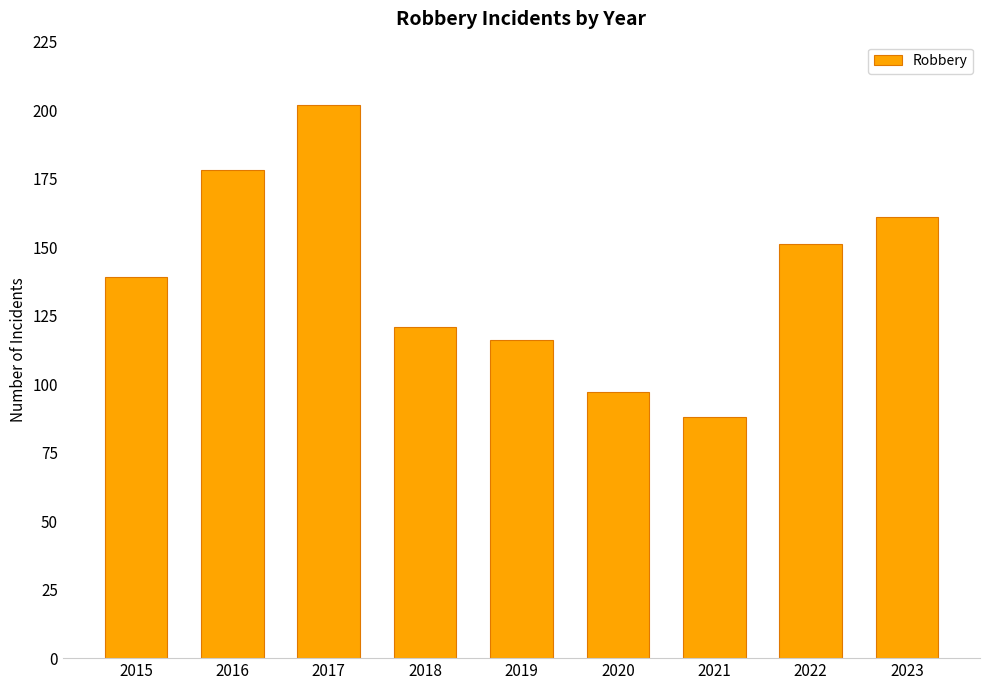

Reading left to right, extract all data points from this chart.

139	178	202	121	116	97	88	151	161